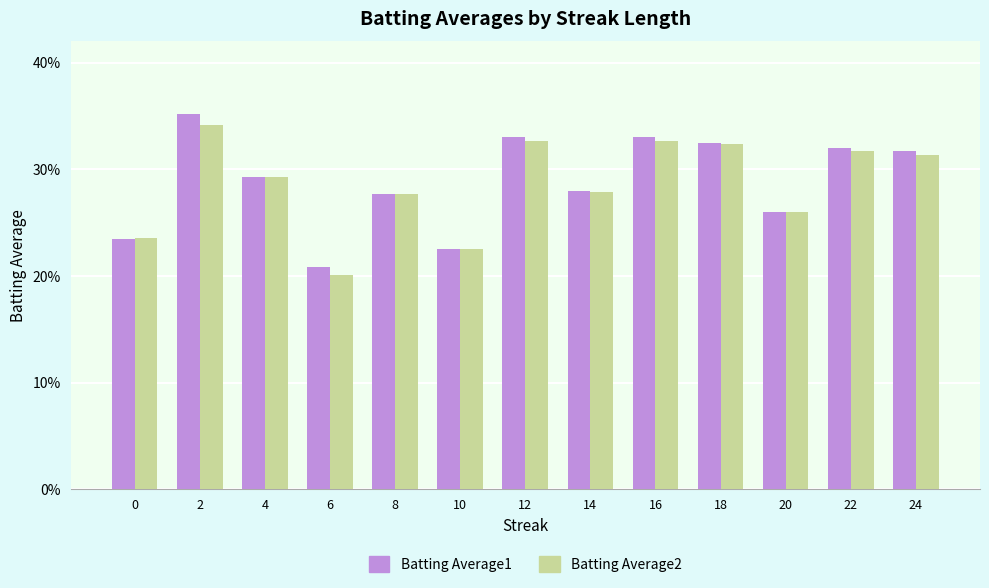

What are all the series names shown in the legend?

Batting Average1, Batting Average2